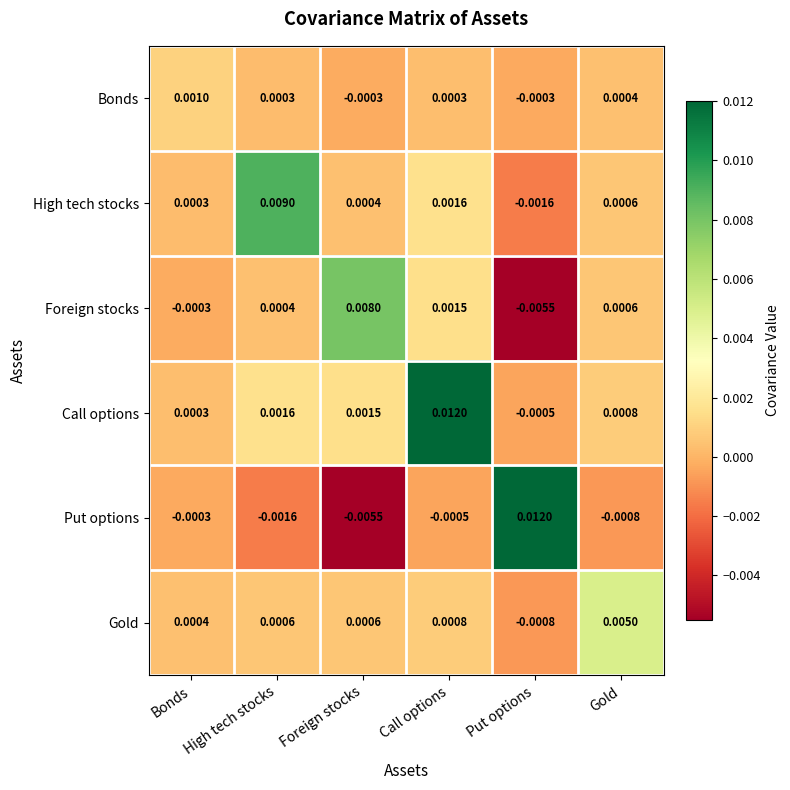

At Foreign stocks, list the series in order from smallest to largest.

Put options, Bonds, High tech stocks, Gold, Call options, Foreign stocks